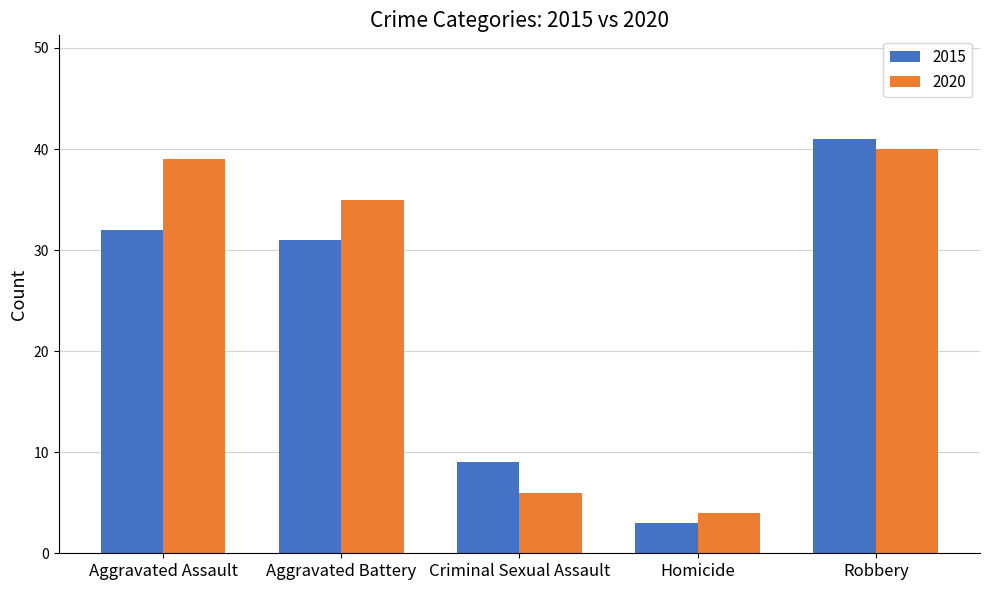

List the labels in order of 2015 value, smallest first.

Homicide, Criminal Sexual Assault, Aggravated Battery, Aggravated Assault, Robbery